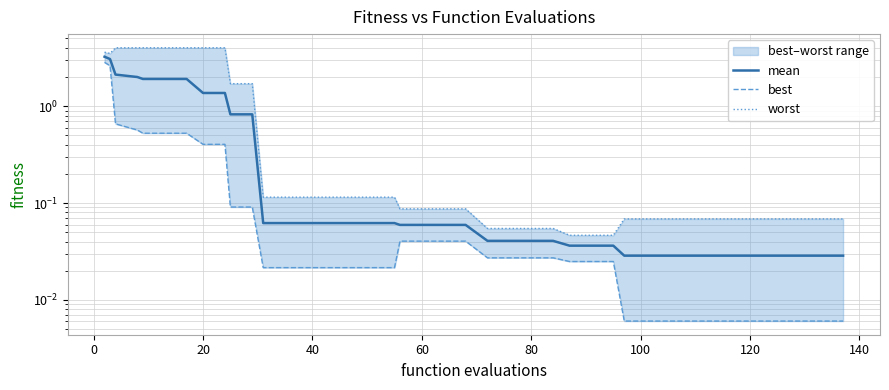

How many series are shown in this chart?

3